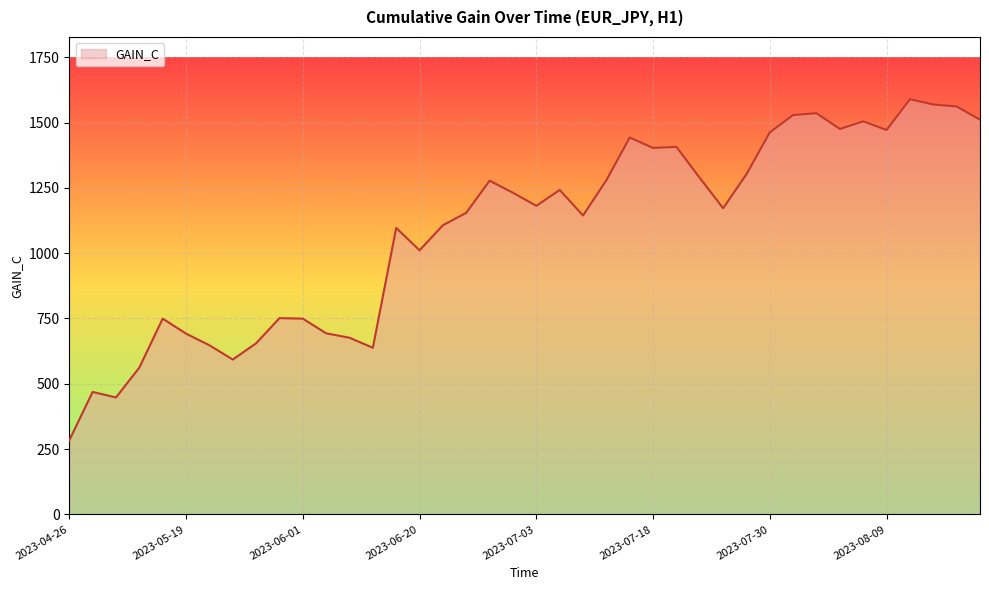

What is the minimum value shown in the chart?

283.6